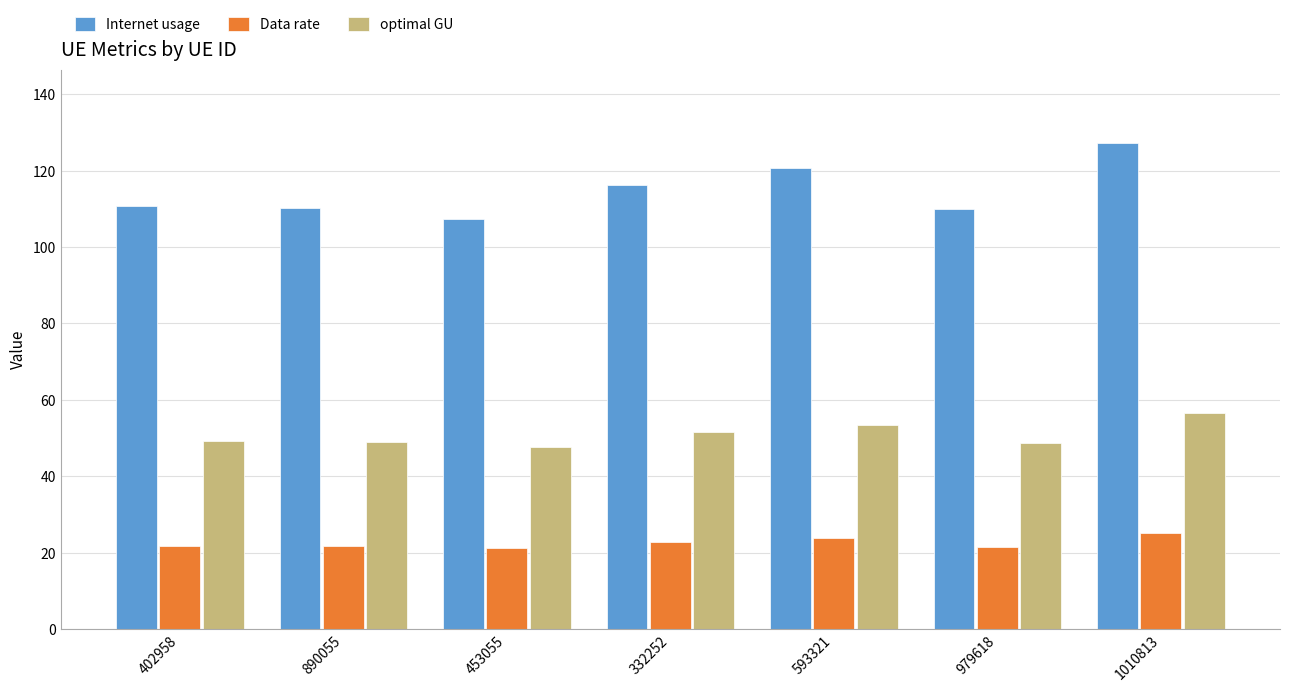

How many data points does each series have?

7